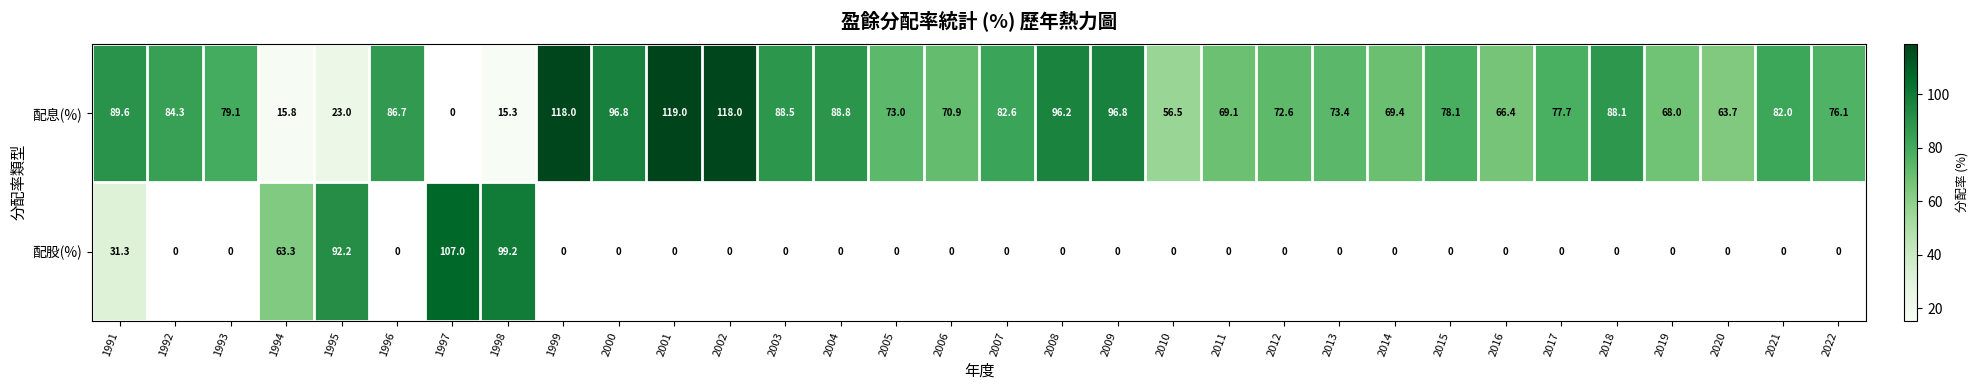

How many data points does each series have?

32